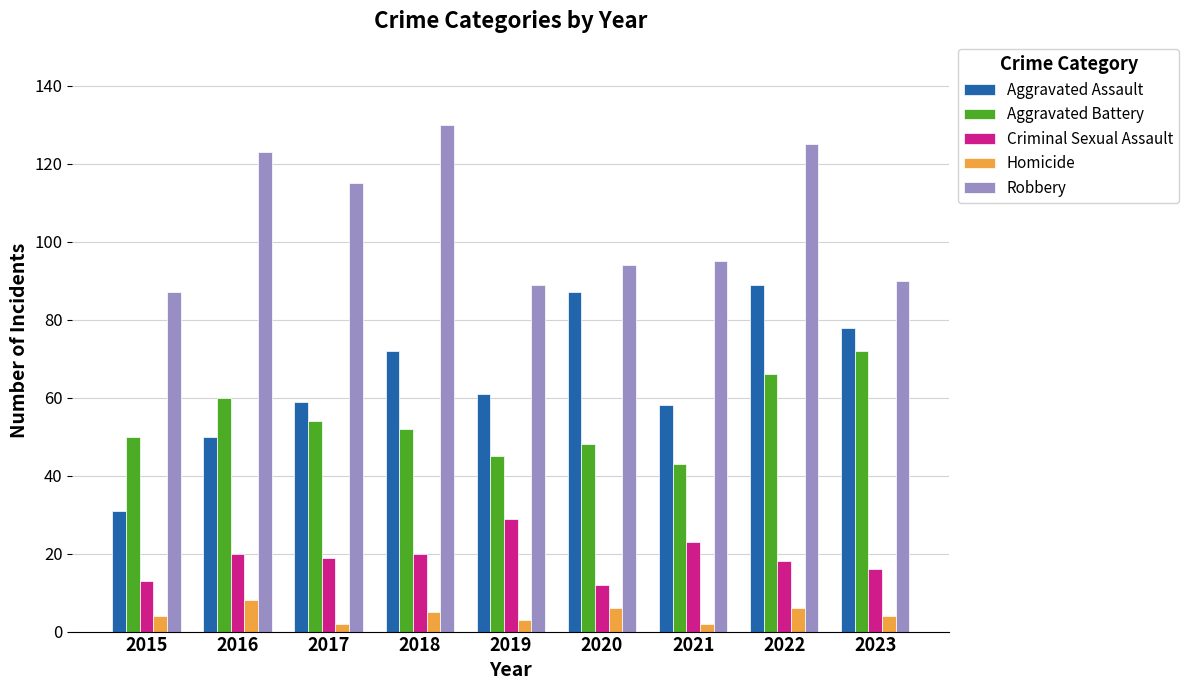

How many groups of bars are there?

9